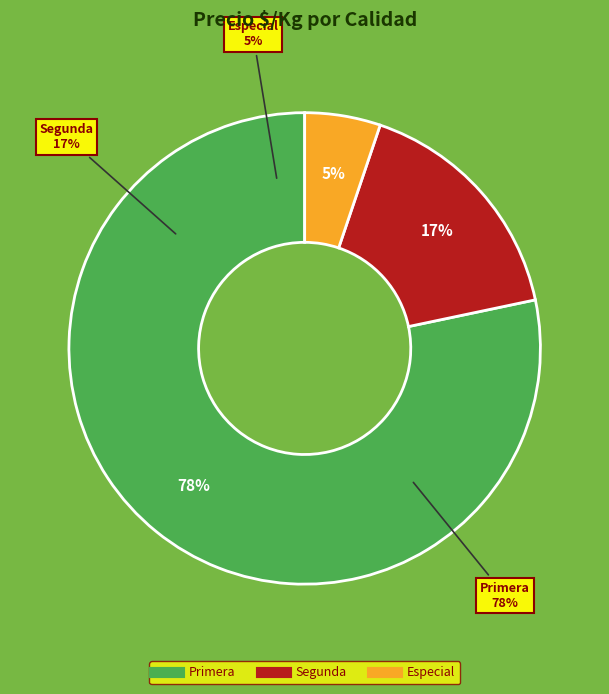

Is it true that 34 is 2% of the pie?

True